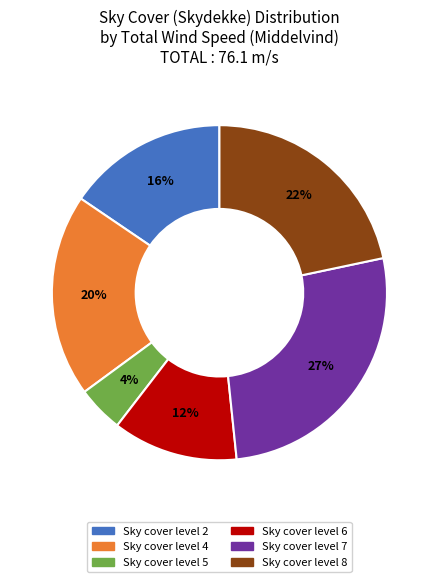

Does any single category account for the majority?

No